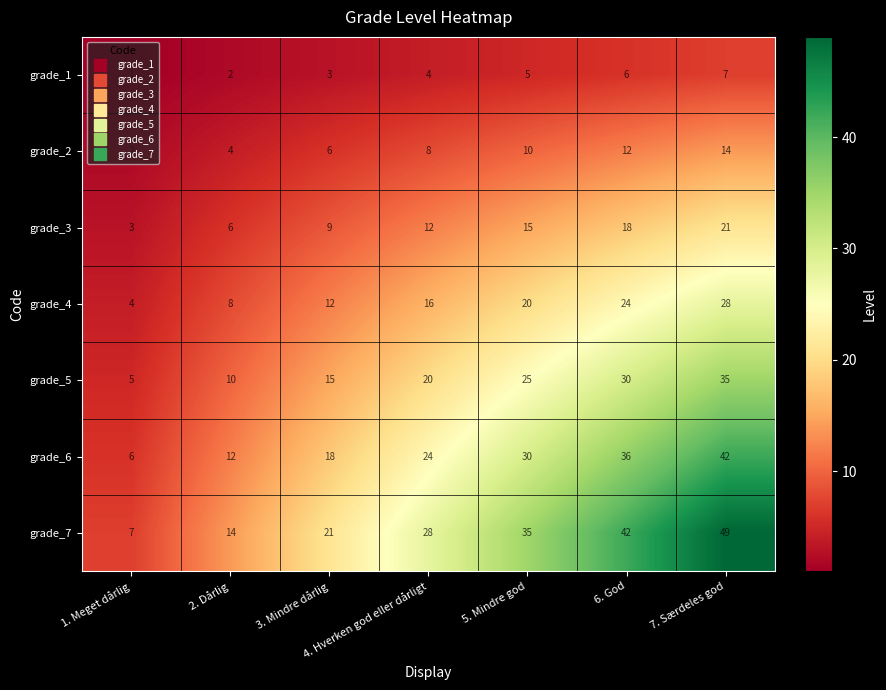

What is the difference between the second highest and minimum values in the grade_4 series?

20